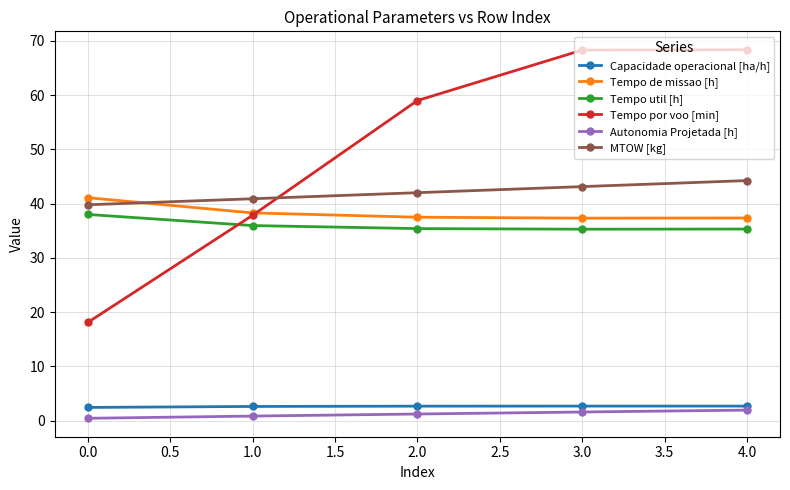

Which series has the largest total across all categories?

Tempo por voo [min]